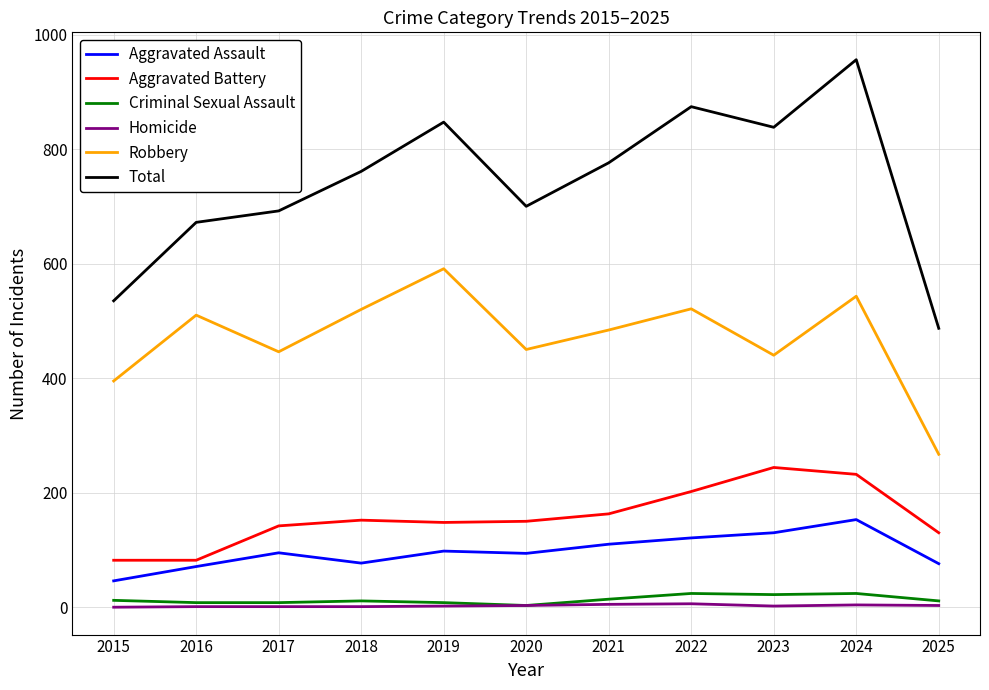

Which series changed the most between 2017 and 2022?

Total